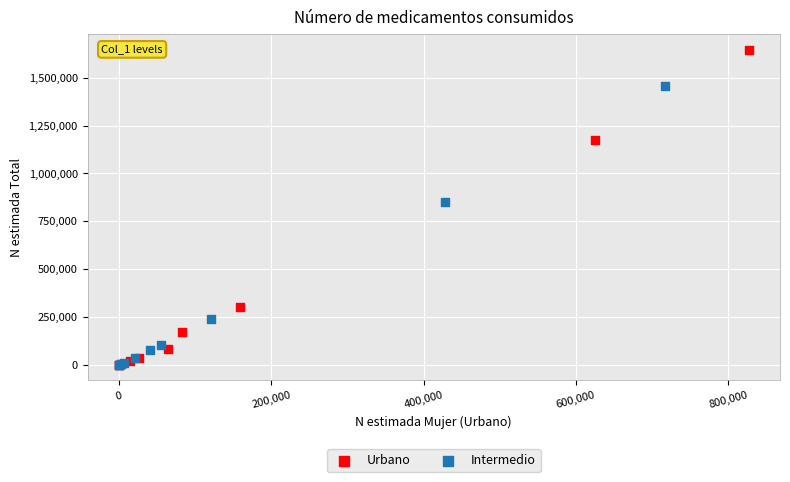

Which series has the largest Y range (max minus min)?

Urbano